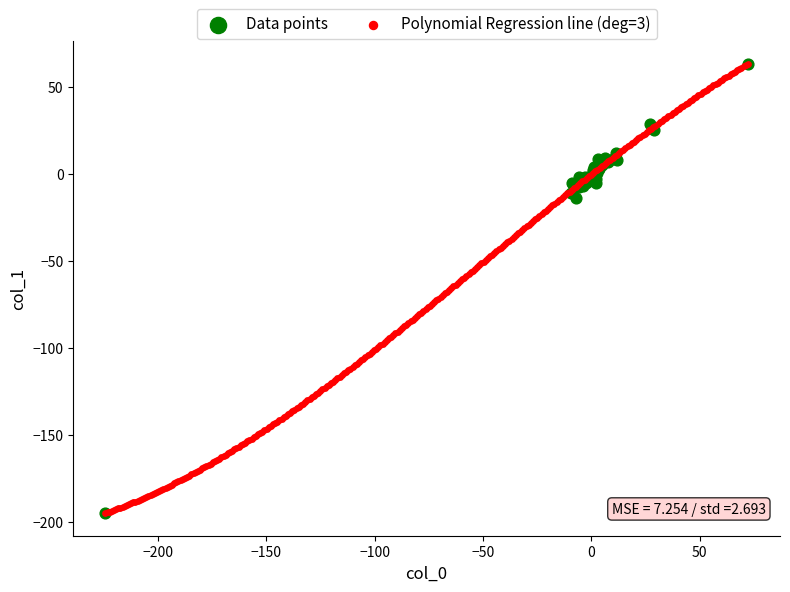

What are all the series names shown in the legend?

Data points, Polynomial Regression line (deg=3)